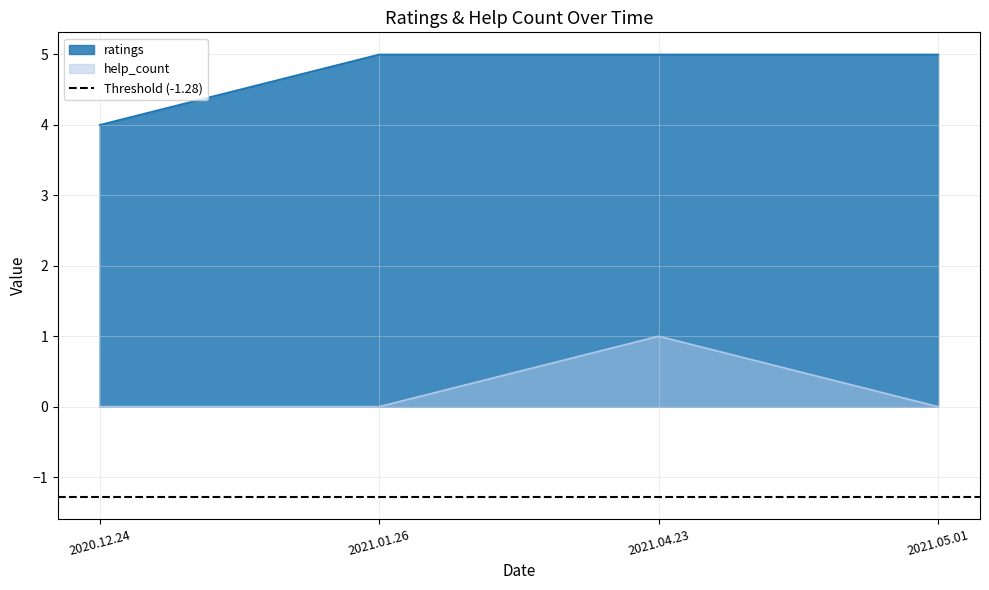

Is it true that ratings equals 3 at 2021.05.01?

False